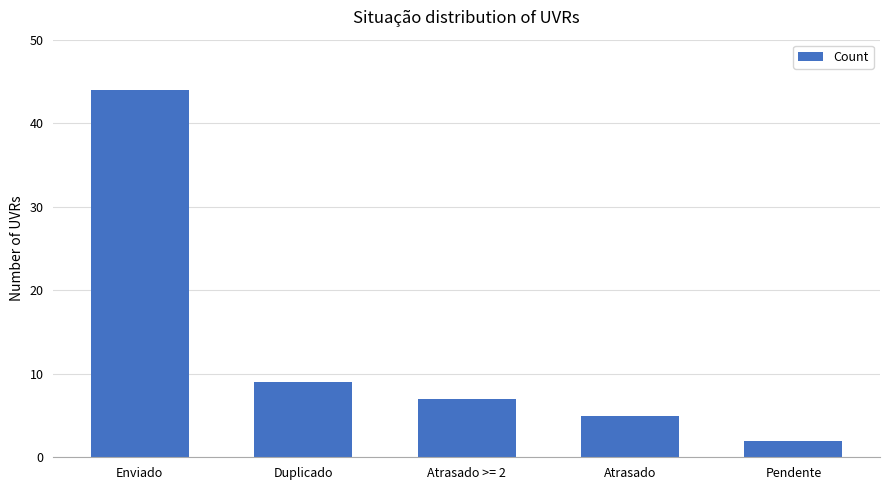

What is the approximate value at Duplicado, to the nearest 5?

10